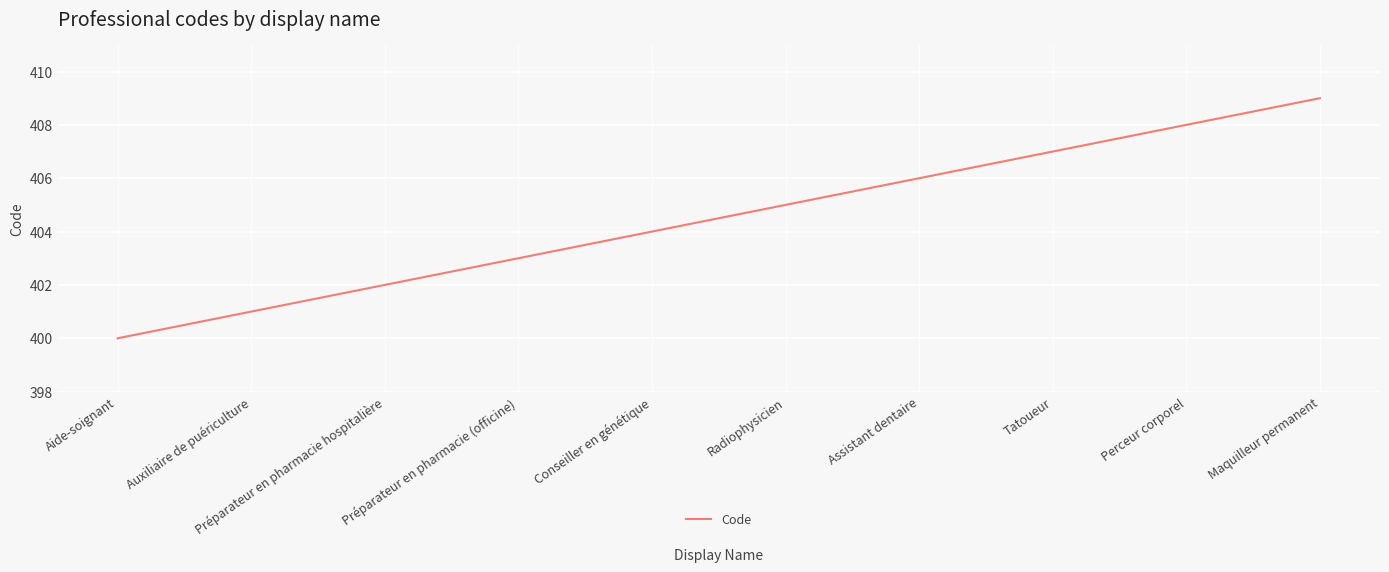

Reading left to right, extract all data points from this chart.

Aide-soignant=400	Auxiliaire de puériculture=401	Préparateur en pharmacie hospitalière=402	Préparateur en pharmacie (officine)=403	Conseiller en génétique=404	Radiophysicien=405	Assistant dentaire=406	Tatoueur=407	Perceur corporel=408	Maquilleur permanent=409